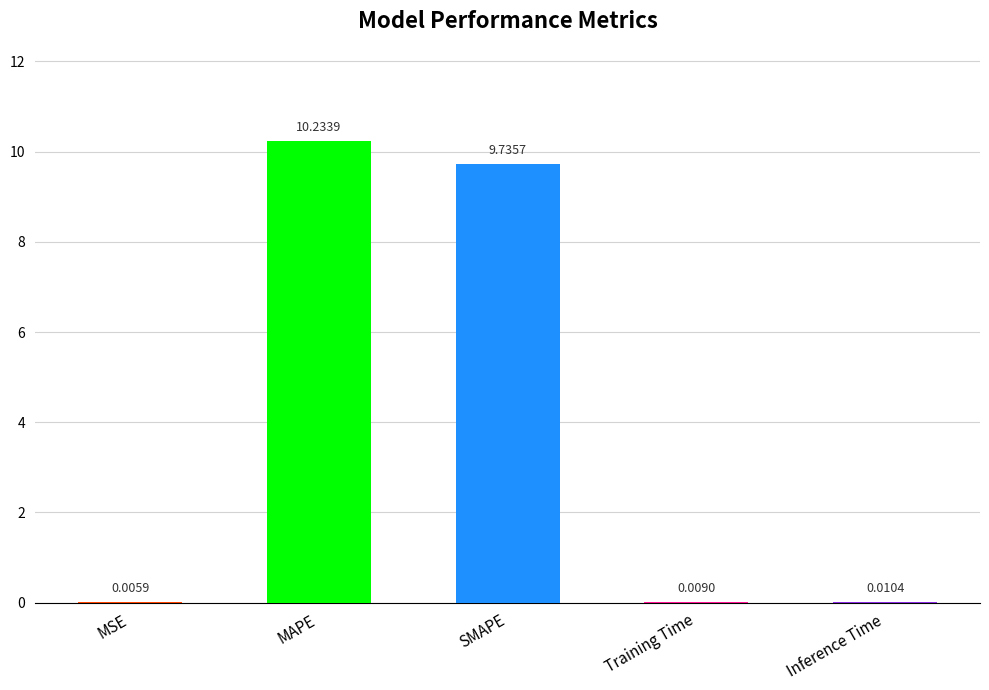

Are the bars horizontal?

No